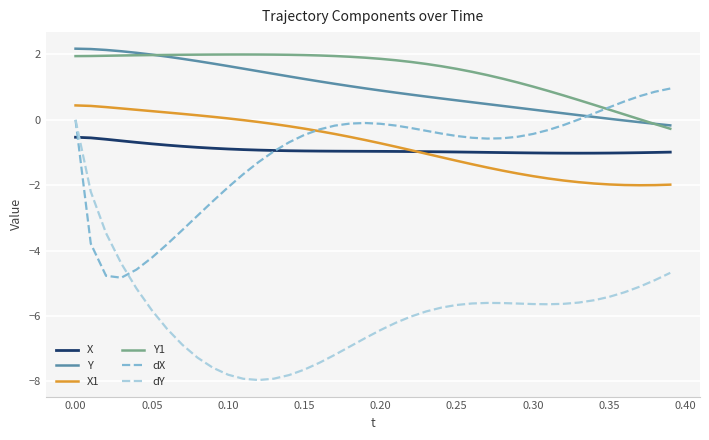

Which series has the largest total across all categories?

Y1